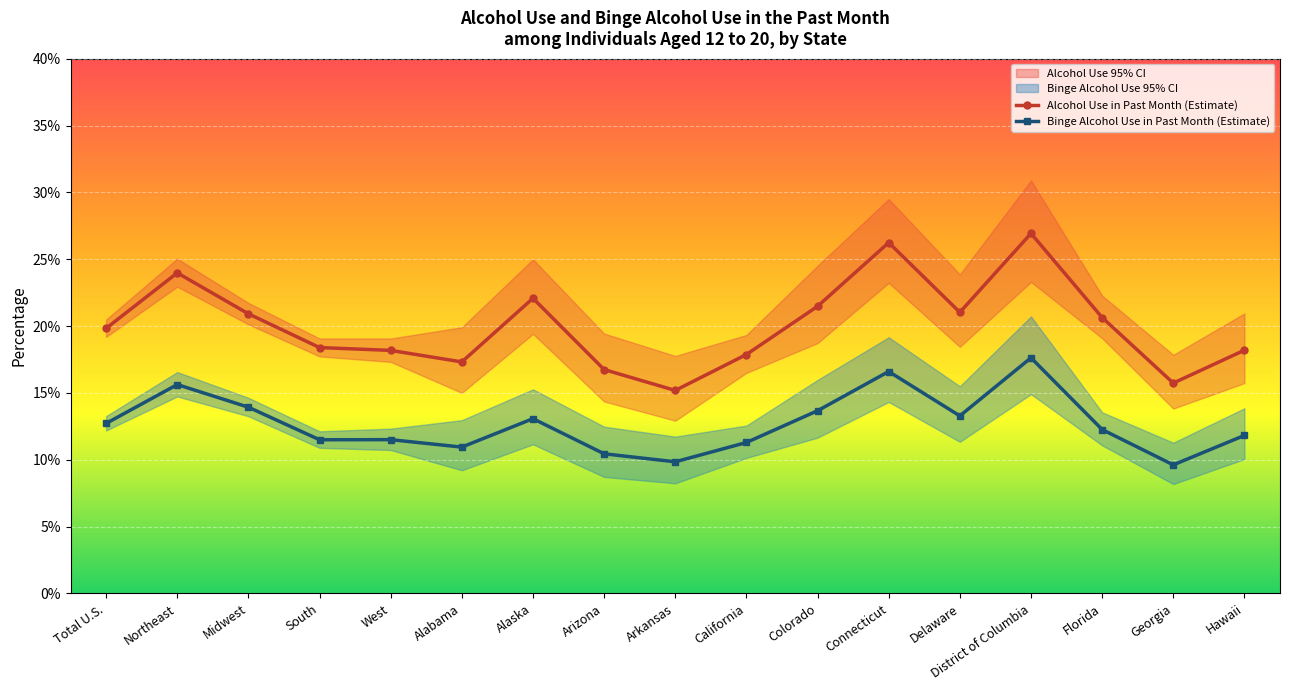

How many interior local valleys does the Alcohol Use in Past Month (Estimate) series have?

4